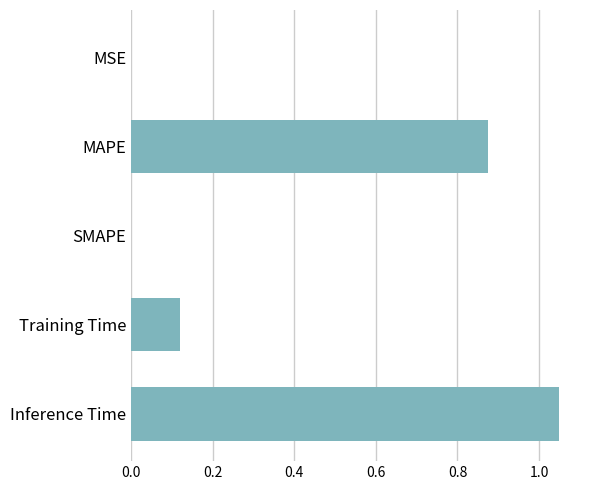

Count the number of data series in this chart.

1